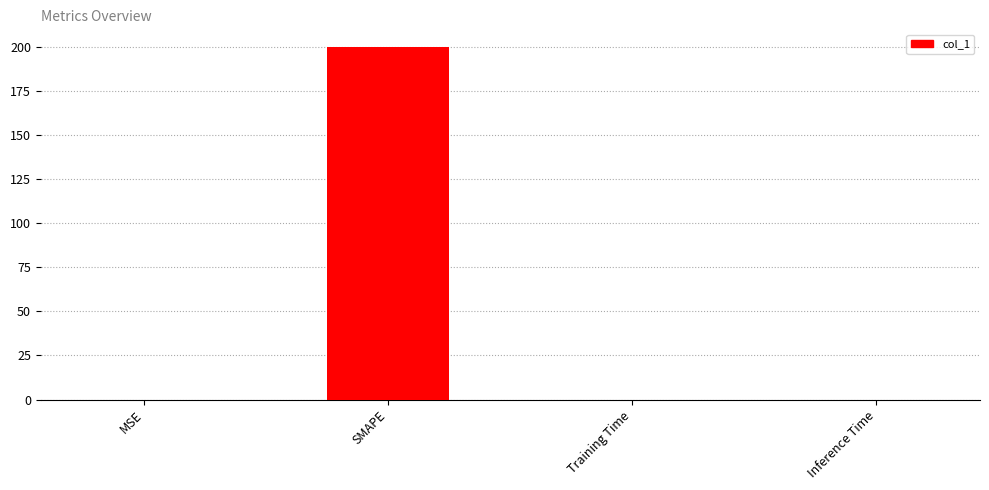

The chart shows a value of 132.7 at SMAPE. True or false?

False